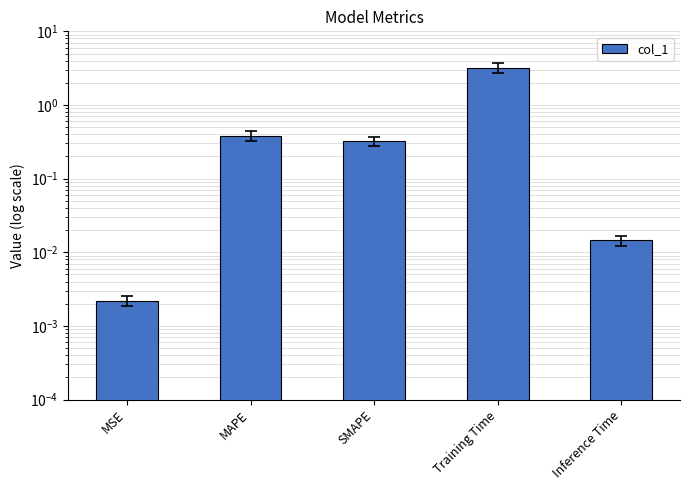

Reading right to left, transcribe all the data shown in this chart.

Inference Time=0.0	Training Time=3.2	SMAPE=0.3	MAPE=0.4	MSE=0.0